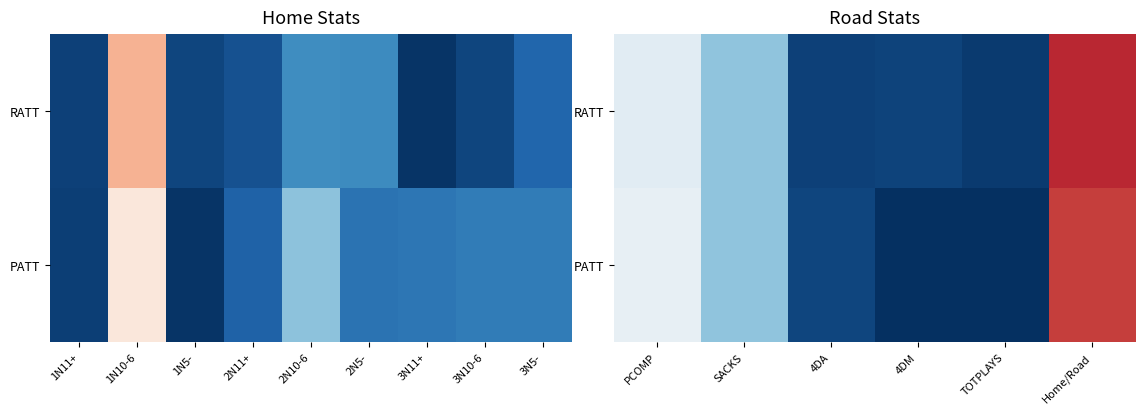

Count the number of data series in this chart.

2